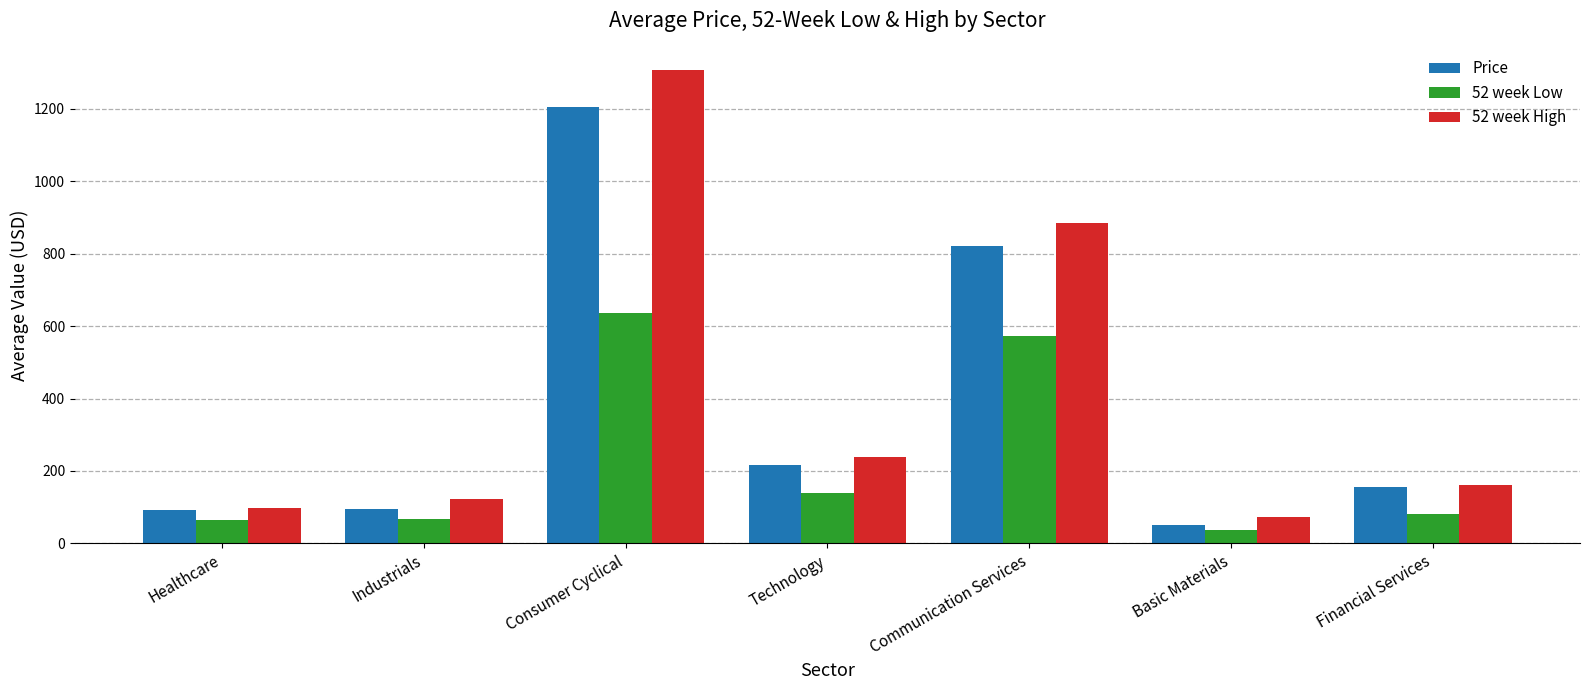

What is the smallest value displayed?

37.4